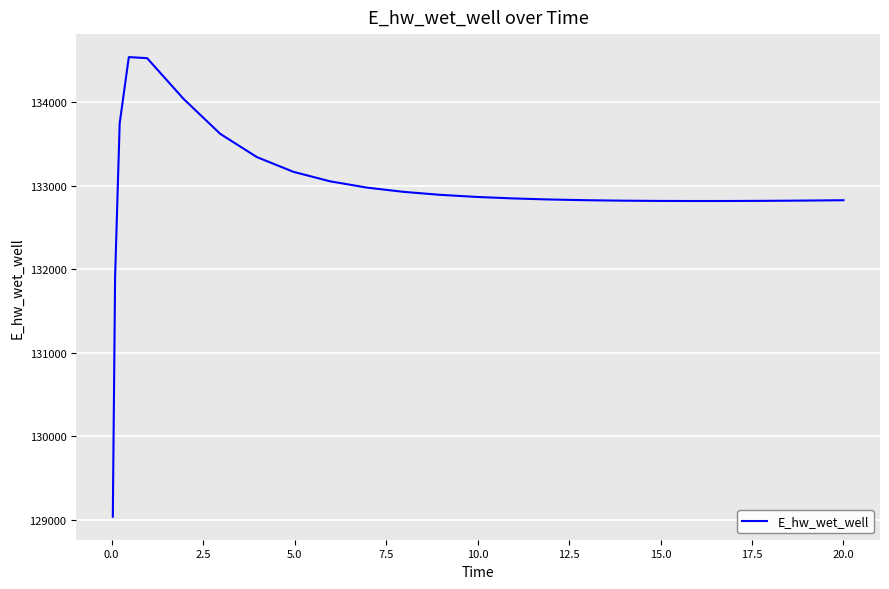

What is the greatest value displayed?

134537.5